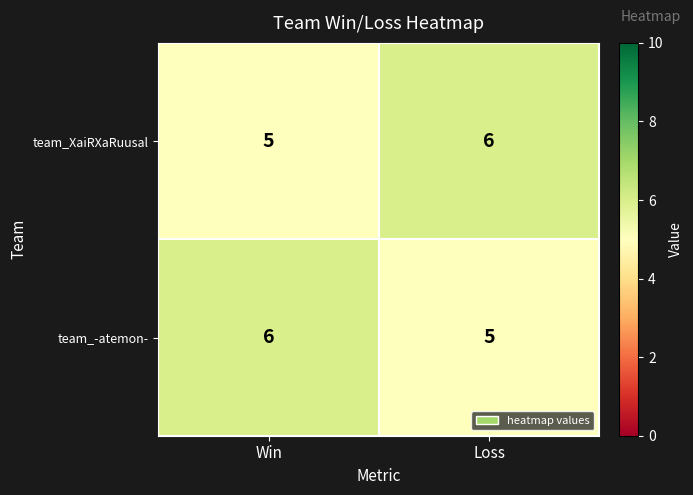

What is the sum of all team_-atemon- values?

11